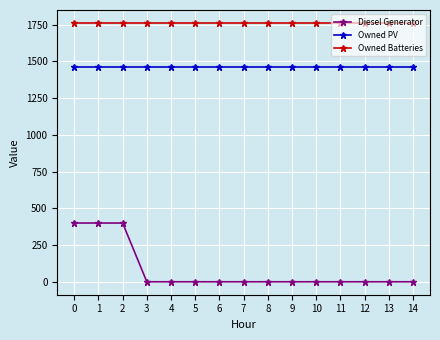

Does the chart display data point markers on the line(s)?

Yes